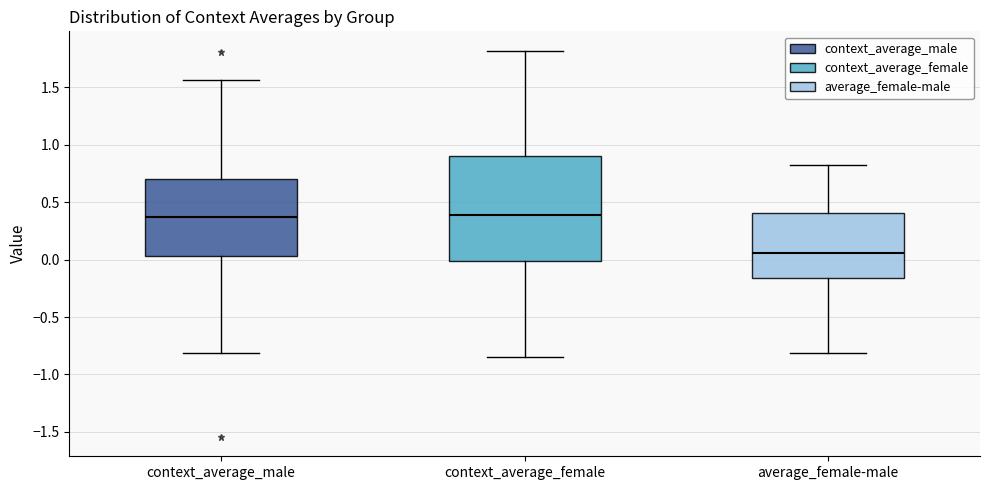

Which box has the lowest median line?

average_female-male